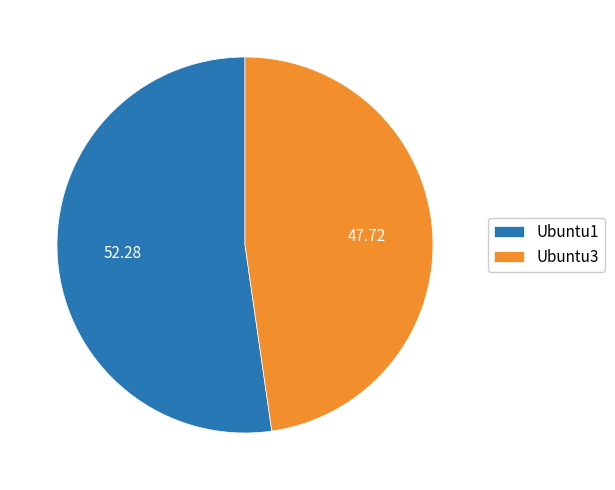

True or false: Ubuntu3 accounts for 63% of the total.

False